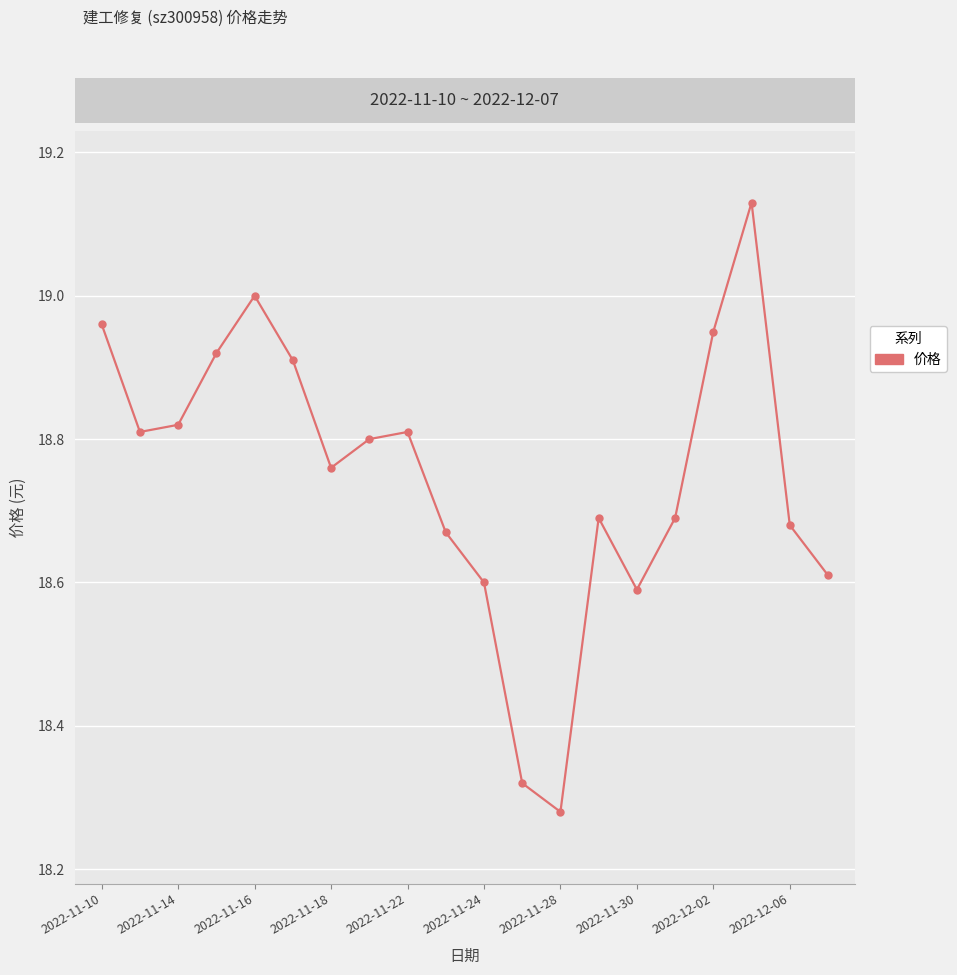

What is the difference between the second highest and second lowest values?

0.7